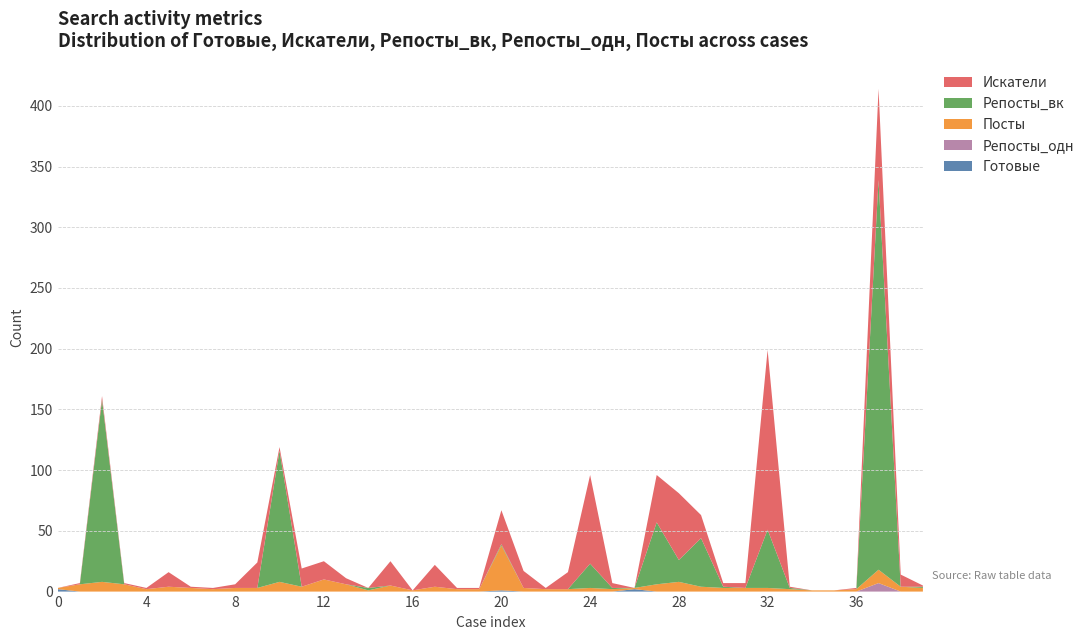

Reading left to right, list all the values displayed in this chart.

Готовые: 0=2	1=0	2=0	3=0	4=0	5=0	6=0	7=0	8=0	9=0	10=0	11=0	12=0	13=0	14=0	15=0	16=0	17=0	18=0	19=0	20=1	21=0	22=0	23=0	24=0	25=0	26=2	27=0	28=0	29=0	30=0	31=0	32=0	33=0	34=0	35=0	36=0	37=0	38=0	39=0
Искатели: 0=0	1=1	2=3	3=1	4=1	5=12	6=1	7=1	8=3	9=21	10=3	11=15	12=15	13=5	14=0	15=20	16=0	17=18	18=1	19=1	20=28	21=14	22=1	23=14	24=73	25=4	26=0	27=39	28=55	29=19	30=3	31=4	32=148	33=1	34=0	35=0	36=1	37=75	38=10	39=1
Репосты_вк: 0=0	1=0	2=150	3=0	4=0	5=0	6=0	7=0	8=0	9=0	10=108	11=0	12=0	13=0	14=2	15=0	16=0	17=0	18=0	19=0	20=1	21=0	22=0	23=0	24=20	25=1	26=0	27=51	28=18	29=40	30=1	31=0	32=48	33=1	34=0	35=0	36=0	37=321	38=0	39=1
Посты: 0=1	1=6	2=8	3=6	4=2	5=4	6=3	7=2	8=3	9=3	10=8	11=4	12=10	13=6	14=1	15=5	16=1	17=4	18=2	19=2	20=37	21=3	22=2	23=2	24=3	25=2	26=1	27=6	28=8	29=4	30=3	31=3	32=3	33=2	34=1	35=1	36=2	37=11	38=4	39=3
Репосты_одн: 0=0	1=0	2=0	3=0	4=0	5=0	6=0	7=0	8=0	9=0	10=0	11=0	12=0	13=0	14=0	15=0	16=0	17=0	18=0	19=0	20=0	21=0	22=0	23=0	24=0	25=0	26=0	27=0	28=0	29=0	30=0	31=0	32=0	33=0	34=0	35=0	36=0	37=7	38=0	39=0